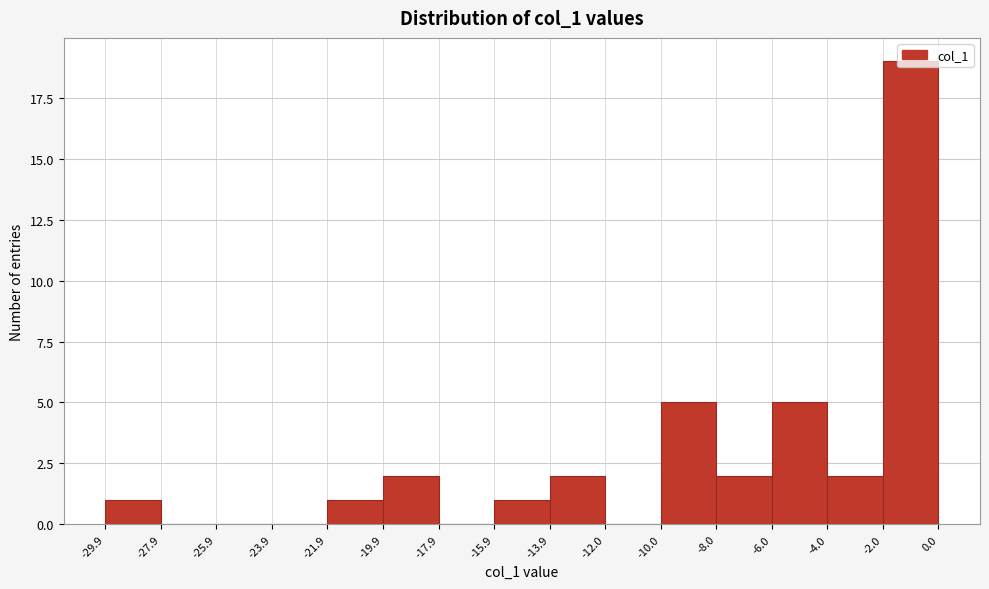

What is the height of the bar covering -13.9 to -12.0 on the x-axis? The values are not printed on the chart, so give them approximately, as read against the axis.

2